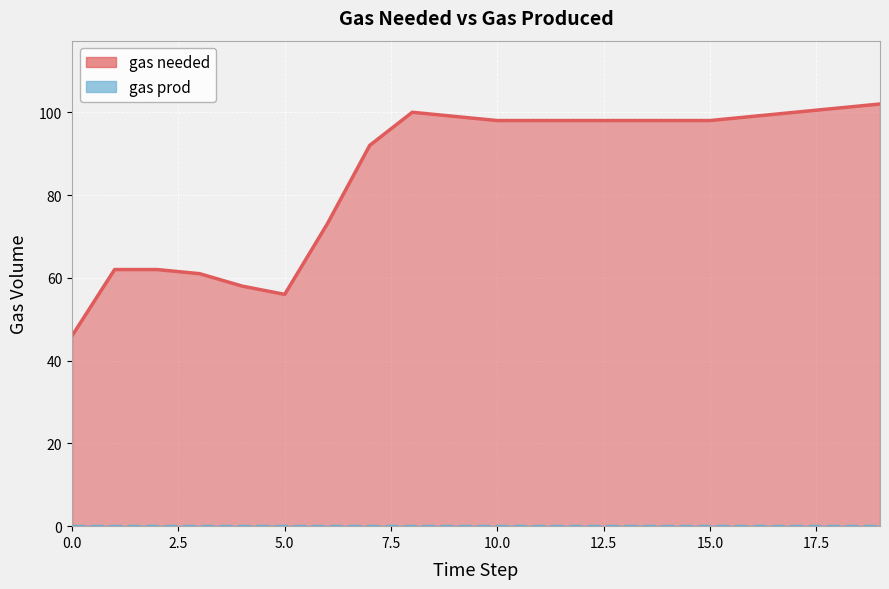

How many data points does each series have?

20